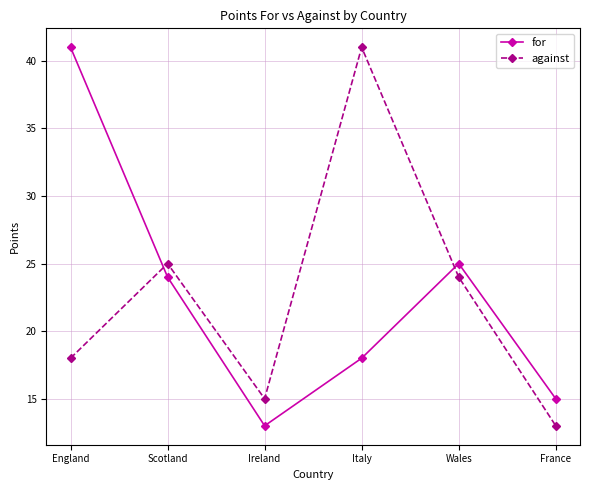

Where is the first local maximum for against?

Scotland